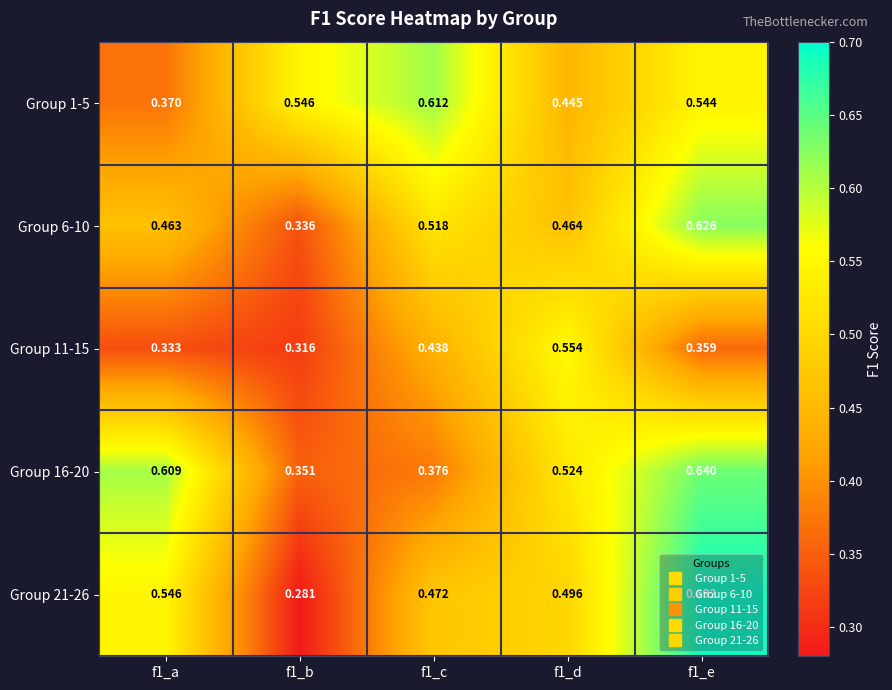

List the series in order of their peak value, lowest first.

Group 11-15, Group 1-5, Group 6-10, Group 16-20, Group 21-26